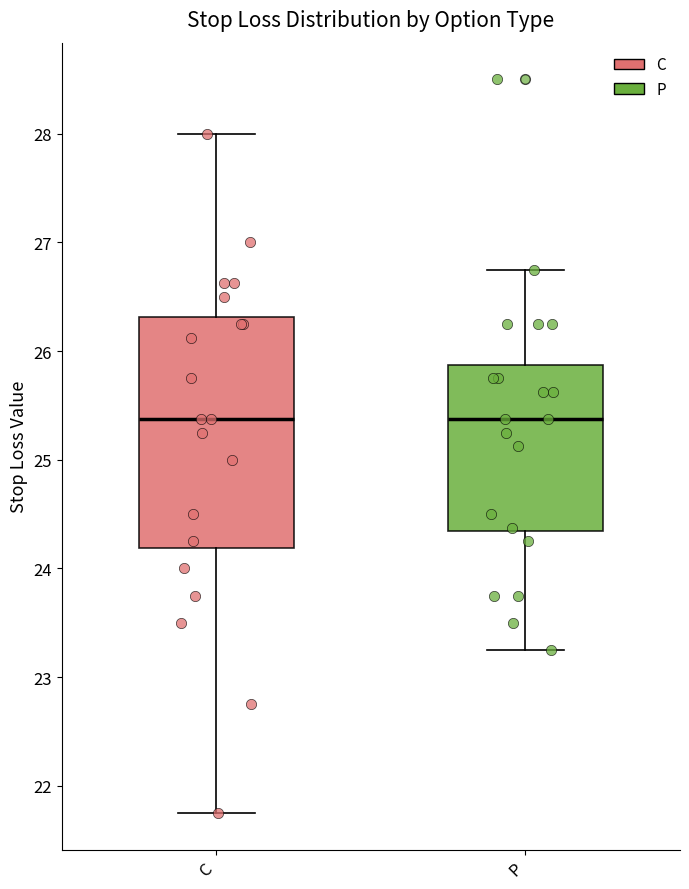

Reading left to right, transcribe this box plot: for each box, give where its median line is, the range the box spans, and where its two whiskers end, as read against the y-axis. The values are not printed on the chart, so give them approximately, as read against the axis.

C: median 25.4, box 24.2 to 26.3, whiskers 21.8 to 28.0
P: median 25.4, box 24.3 to 25.9, whiskers 23.3 to 26.8